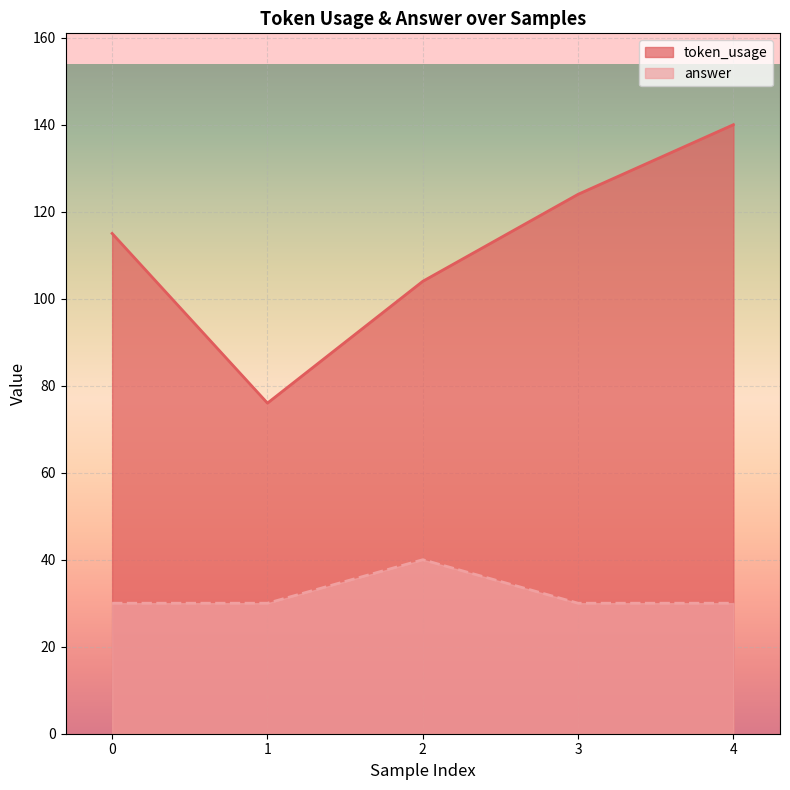

What is the difference between the maximum and minimum values in the token_usage series?

64